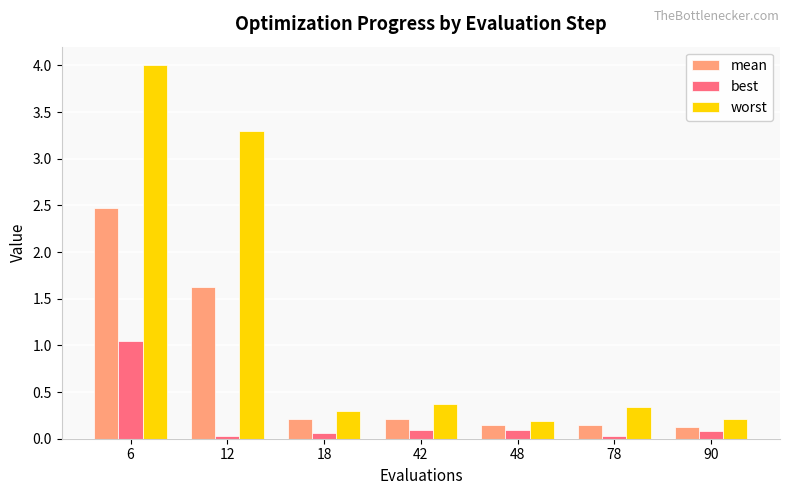

Are the bars grouped side by side (vs. stacked)?

Yes